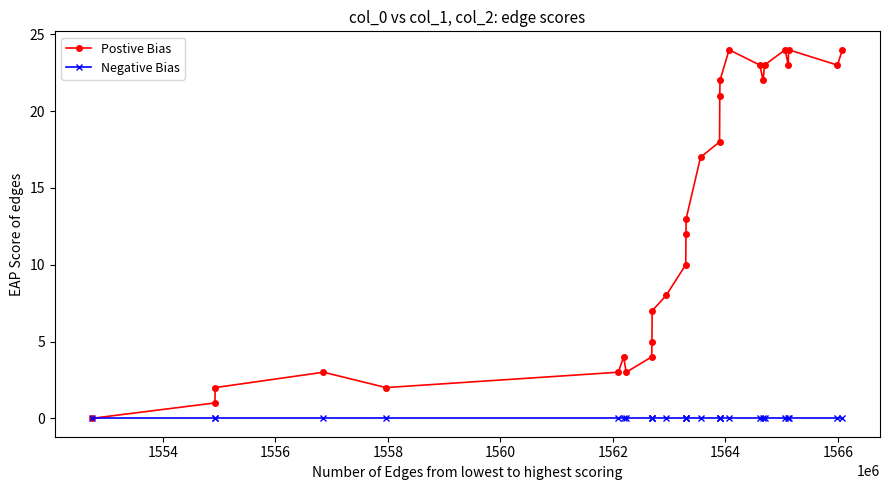

How many interior local peaks does the Postive Bias series have?

5